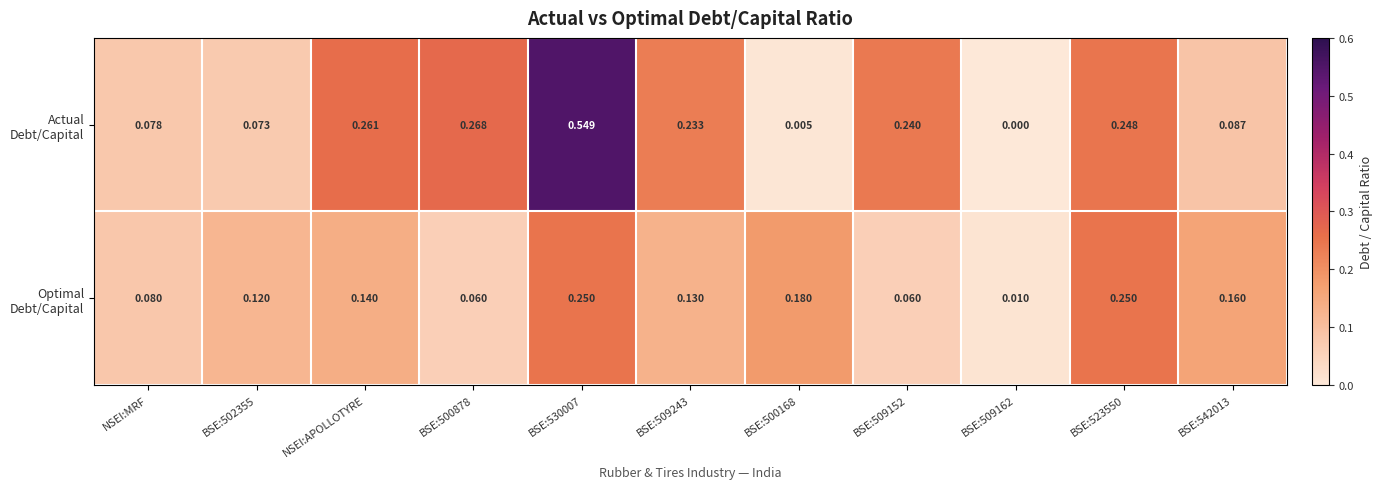

Count the number of data series in this chart.

2